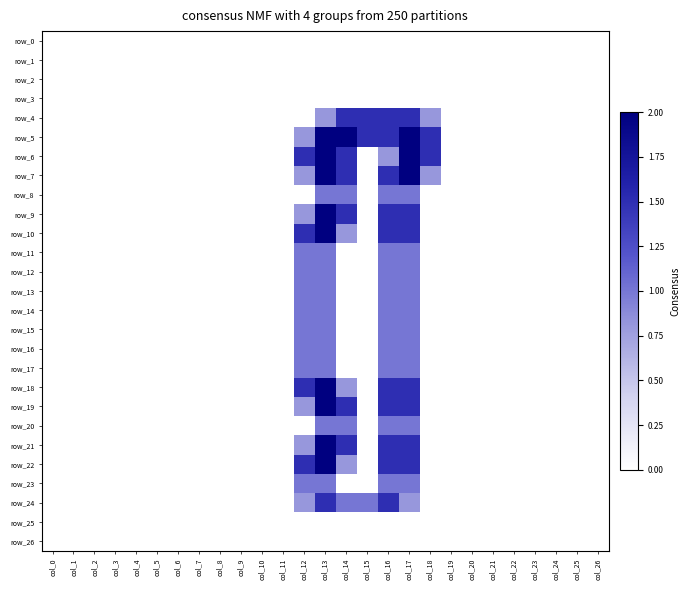

Rank the series at col_19 from highest to lowest value.

row_0, row_1, row_2, row_3, row_4, row_5, row_6, row_7, row_8, row_9, row_10, row_11, row_12, row_13, row_14, row_15, row_16, row_17, row_18, row_19, row_20, row_21, row_22, row_23, row_24, row_25, row_26